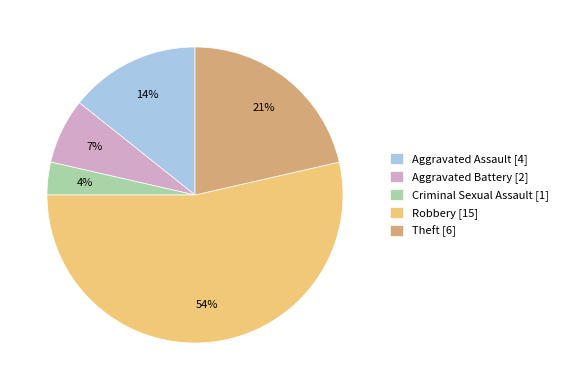

Which slice is the largest?

Robbery